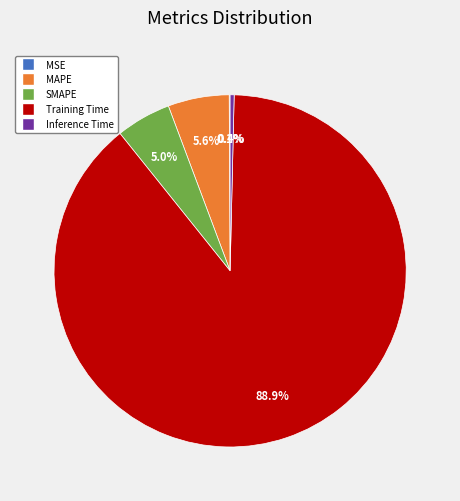

To the nearest percent, what is the average slice percentage?

20%